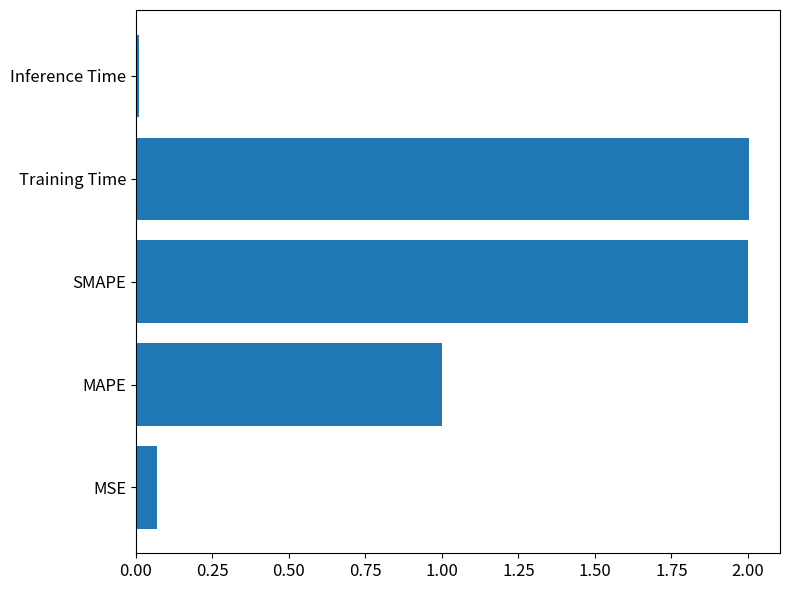

What is the difference between the second highest and second lowest values?

1.9